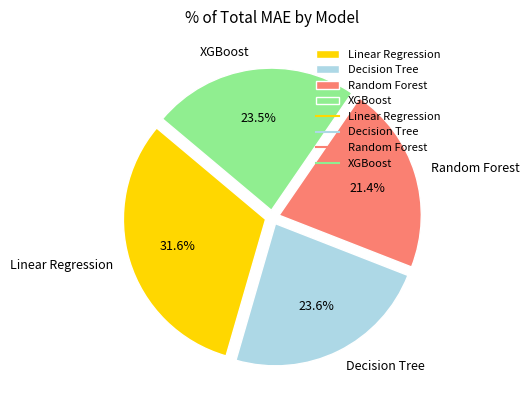

The Decision Tree slice represents 34% of the pie. True or false?

False